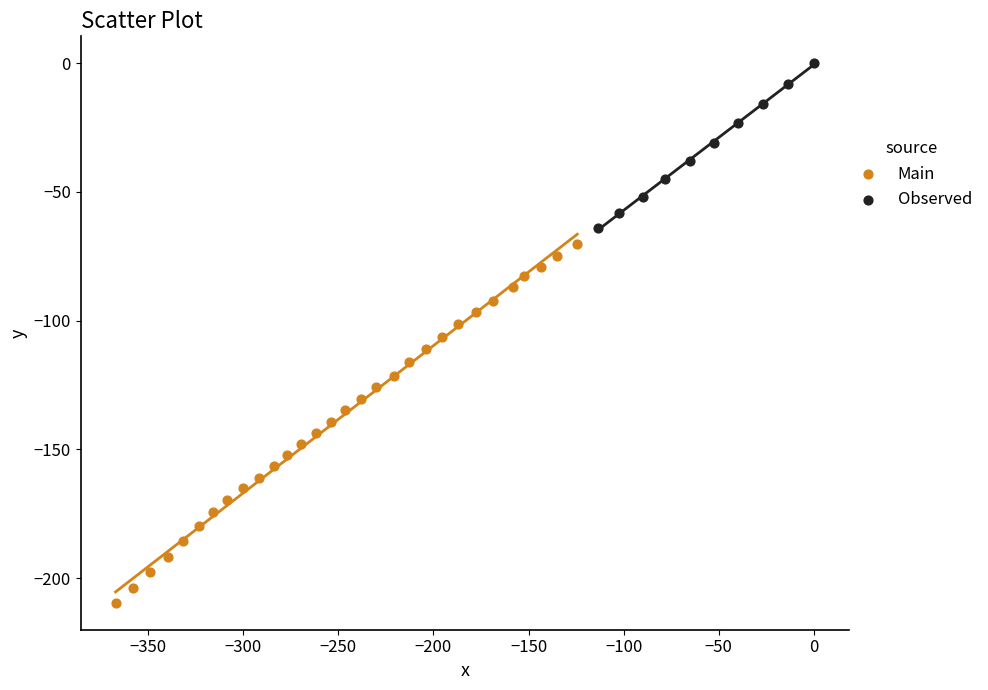

Which series reaches the maximum Y coordinate?

Observed